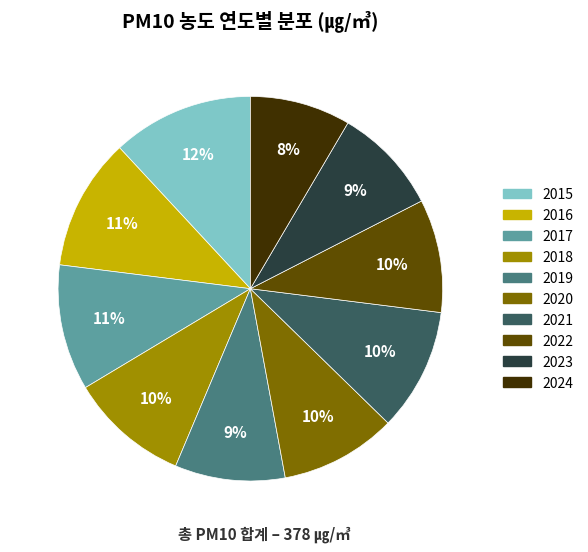

To the nearest percent, what is the average slice percentage?

10%